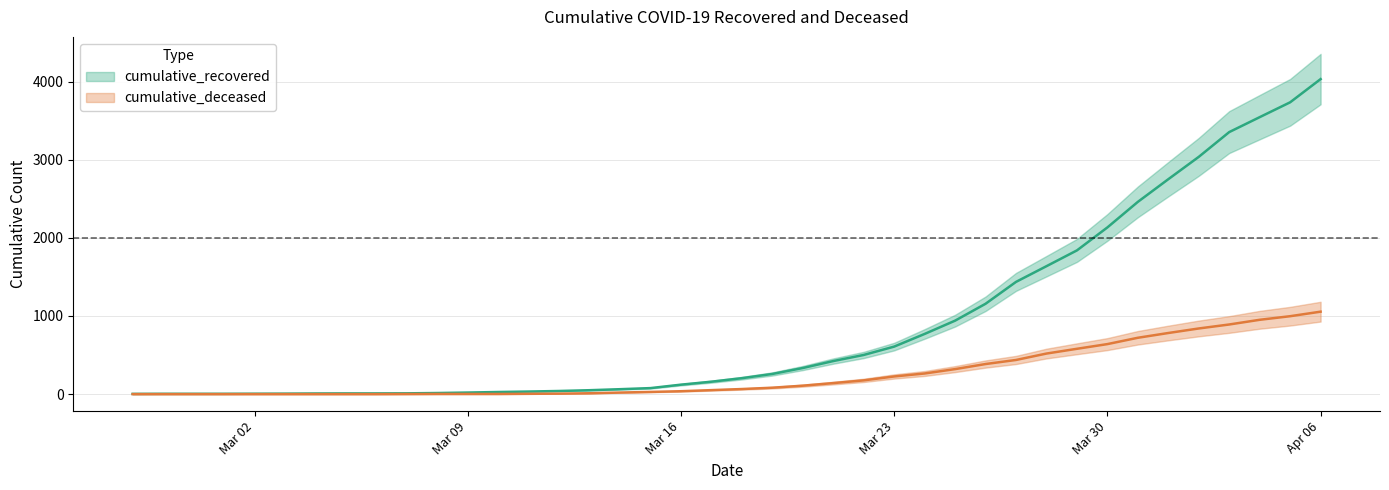

What is the maximum value for cumulative_recovered?

4031